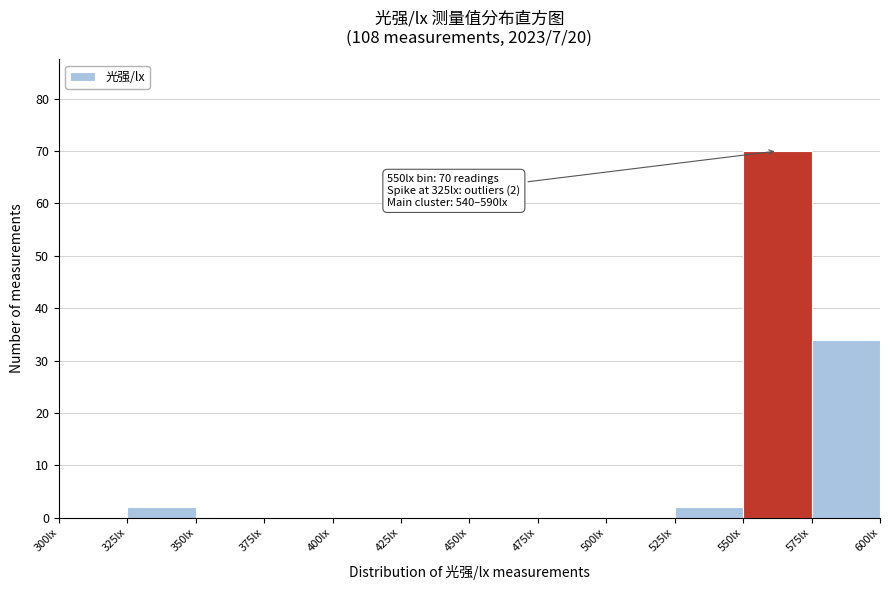

Over which range of the x-axis is the bar tallest?

550 to 575